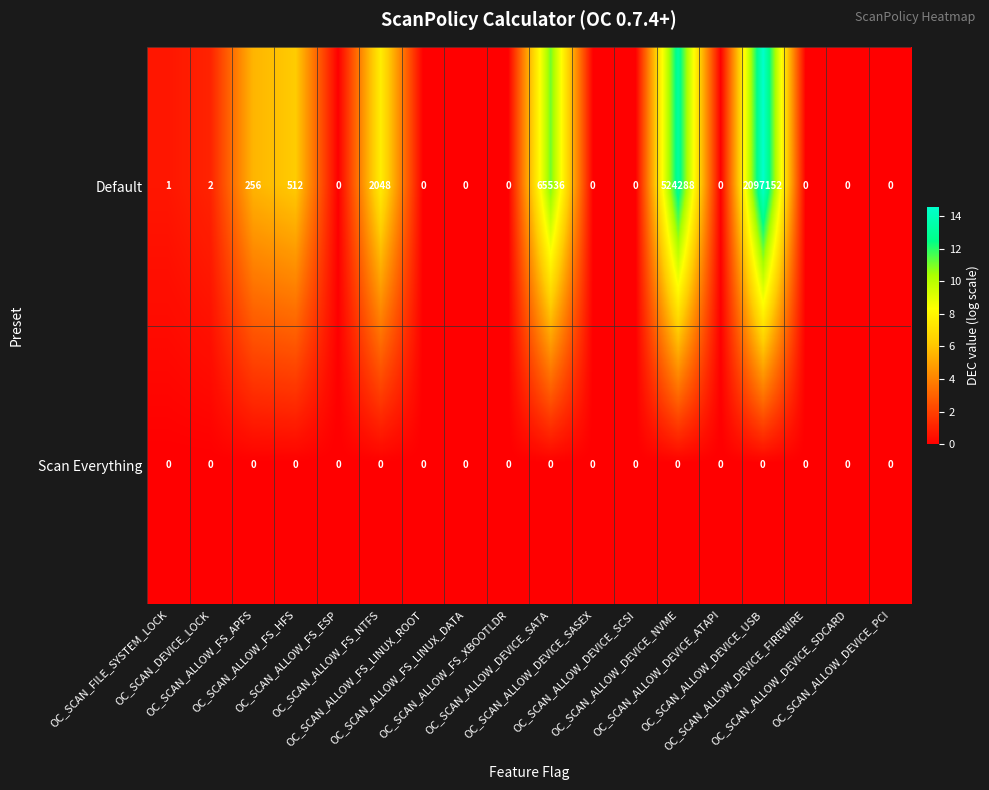

Which series has the largest range (max minus min)?

Default